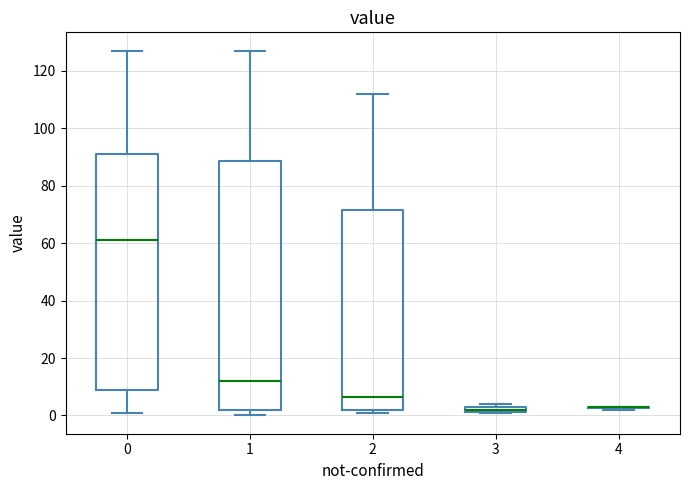

Which box is the tallest, from its lower edge to its upper edge?

1